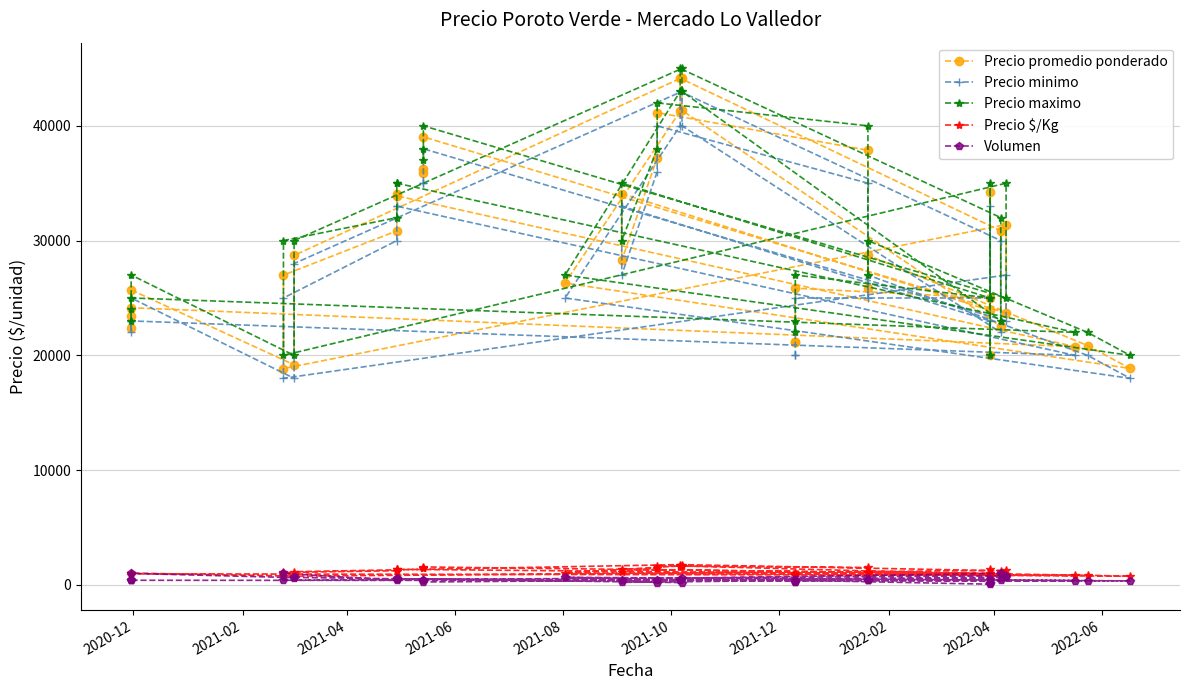

What is the sum of all Precio promedio ponderado values?

1170158